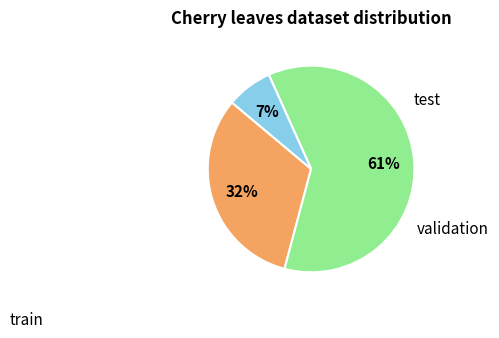

To the nearest percent, what is the difference between the largest and smallest slice percentages?

54%